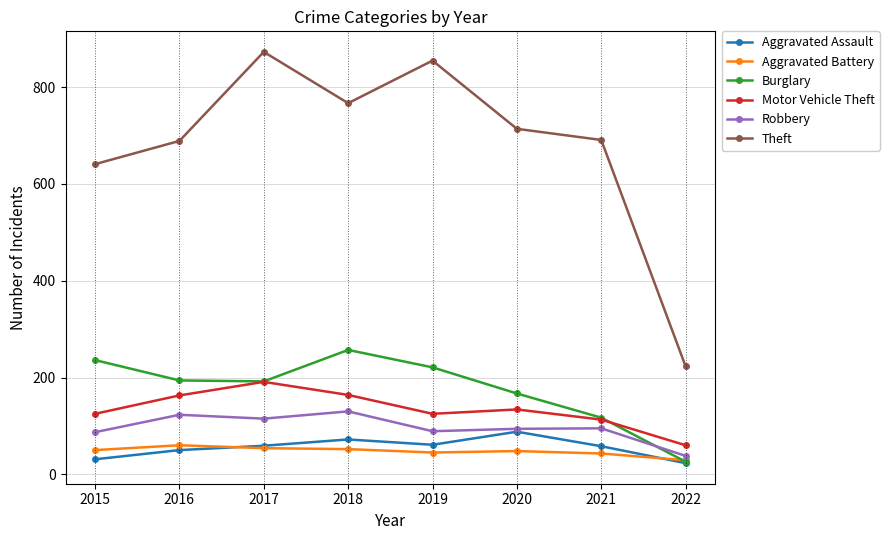

Which series has the largest range (max minus min)?

Theft